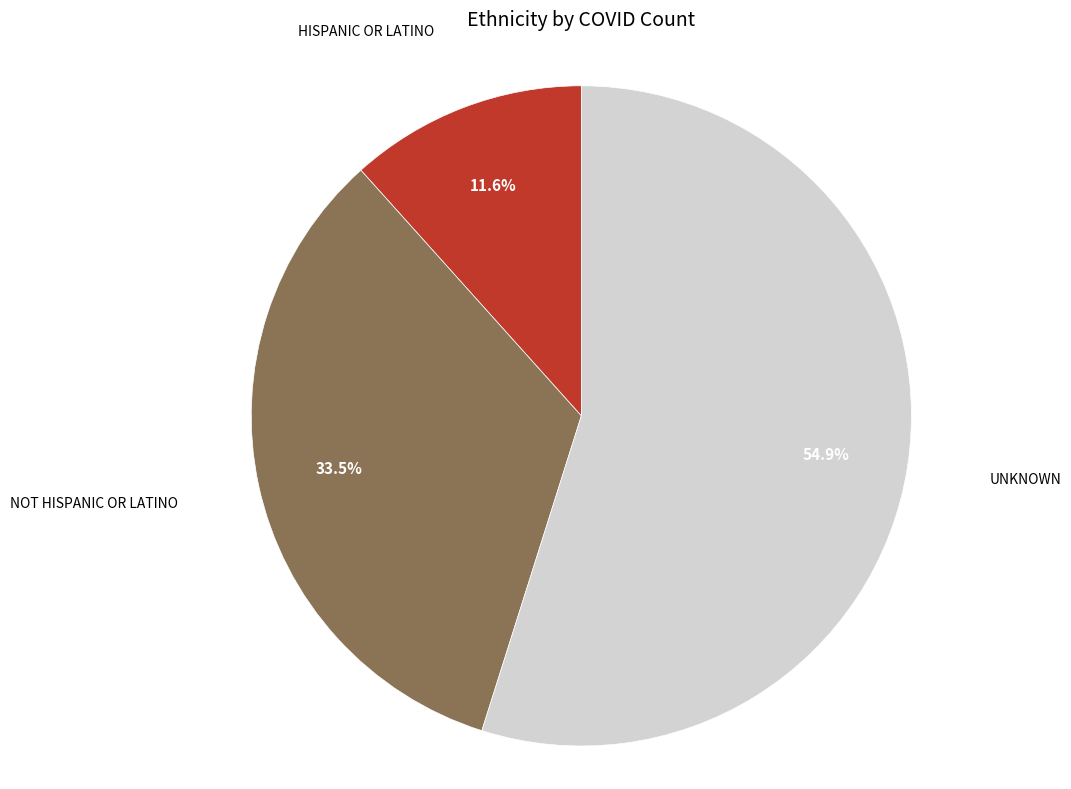

How many segments does this pie chart have?

3